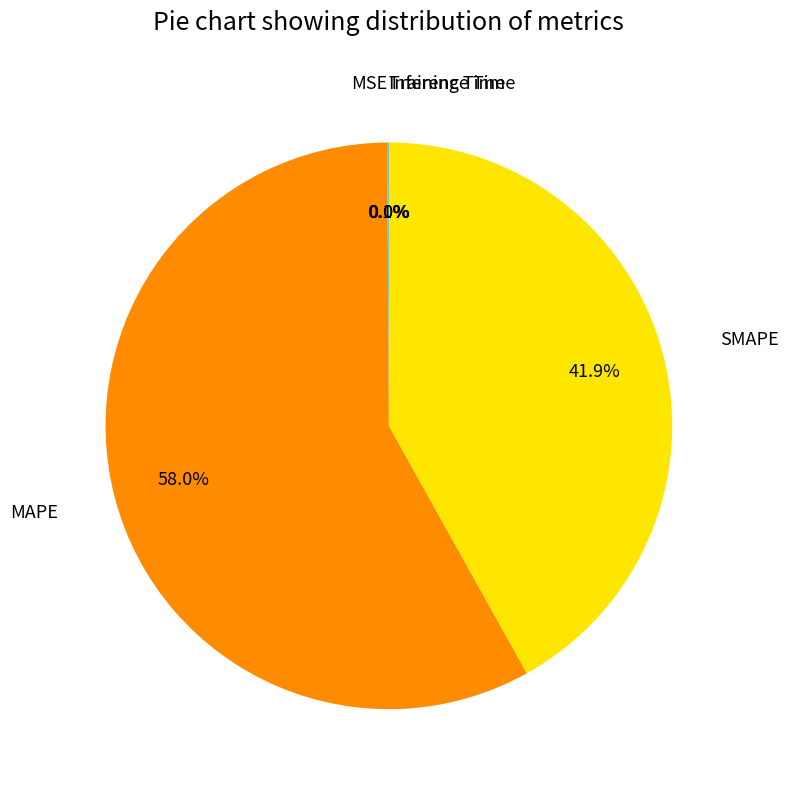

To the nearest percent, what is the difference between the largest and smallest slice percentages?

58%